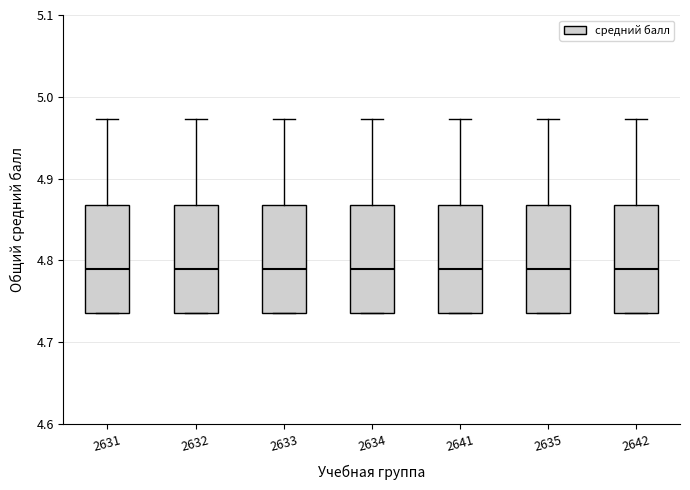

Reading left to right, transcribe this box plot: for each box, give where its median line is, the range the box spans, and where its two whiskers end, as read against the y-axis. The values are not printed on the chart, so give them approximately, as read against the axis.

2631: median 4.79, box 4.74 to 4.87, whiskers 4.74 to 4.97
2632: median 4.79, box 4.74 to 4.87, whiskers 4.74 to 4.97
2633: median 4.79, box 4.74 to 4.87, whiskers 4.74 to 4.97
2634: median 4.79, box 4.74 to 4.87, whiskers 4.74 to 4.97
2641: median 4.79, box 4.74 to 4.87, whiskers 4.74 to 4.97
2635: median 4.79, box 4.74 to 4.87, whiskers 4.74 to 4.97
2642: median 4.79, box 4.74 to 4.87, whiskers 4.74 to 4.97